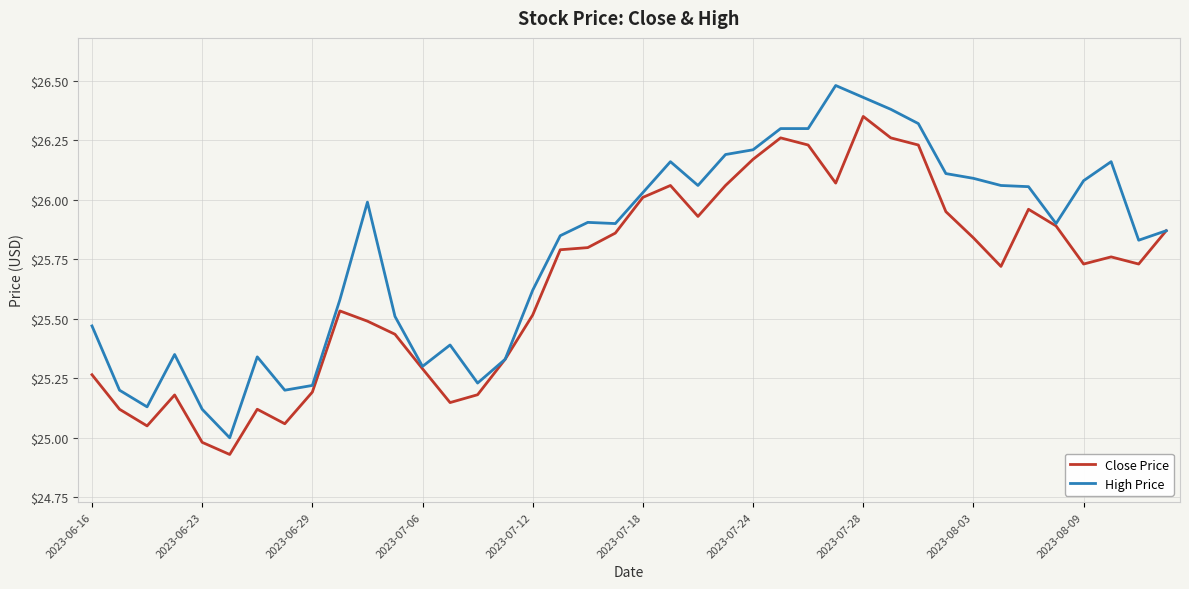

Which series has the largest total across all categories?

High Price